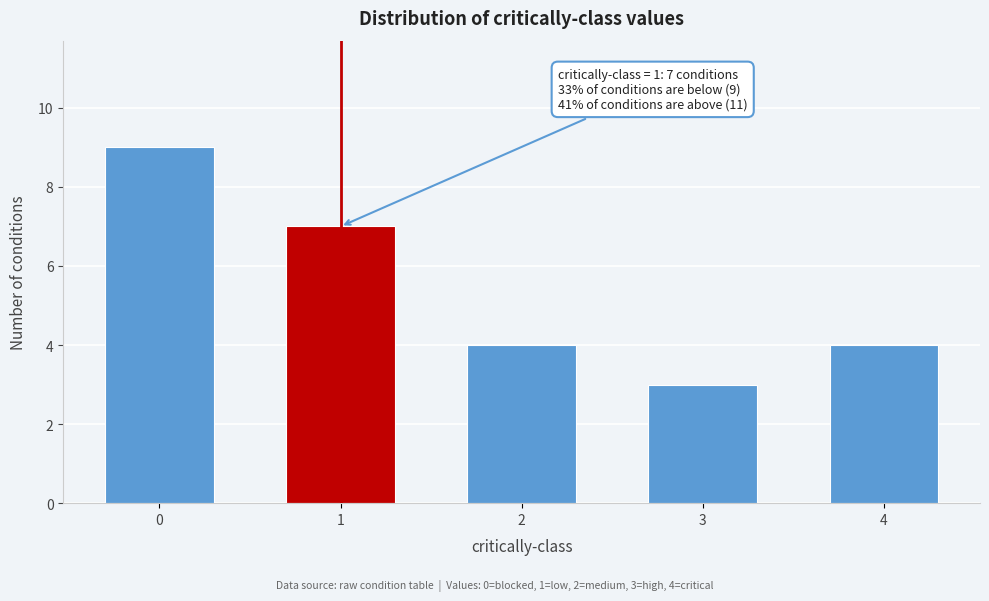

Reading left to right, transcribe all the data shown in this chart.

0=9	1=7	2=4	3=3	4=4